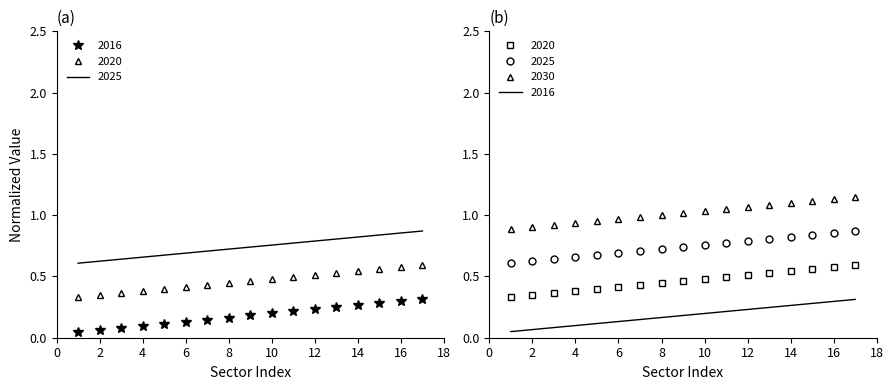

Is the value of 2020 at 4 greater than the value of 2025 at 8?

No